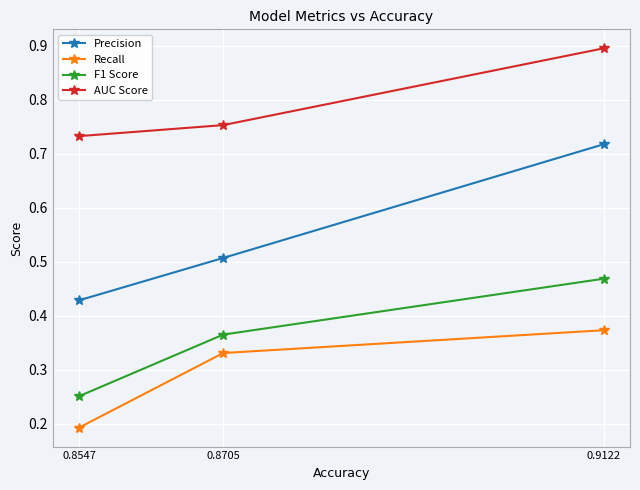

Count the AUC Score values in the range 0 to 1.

3